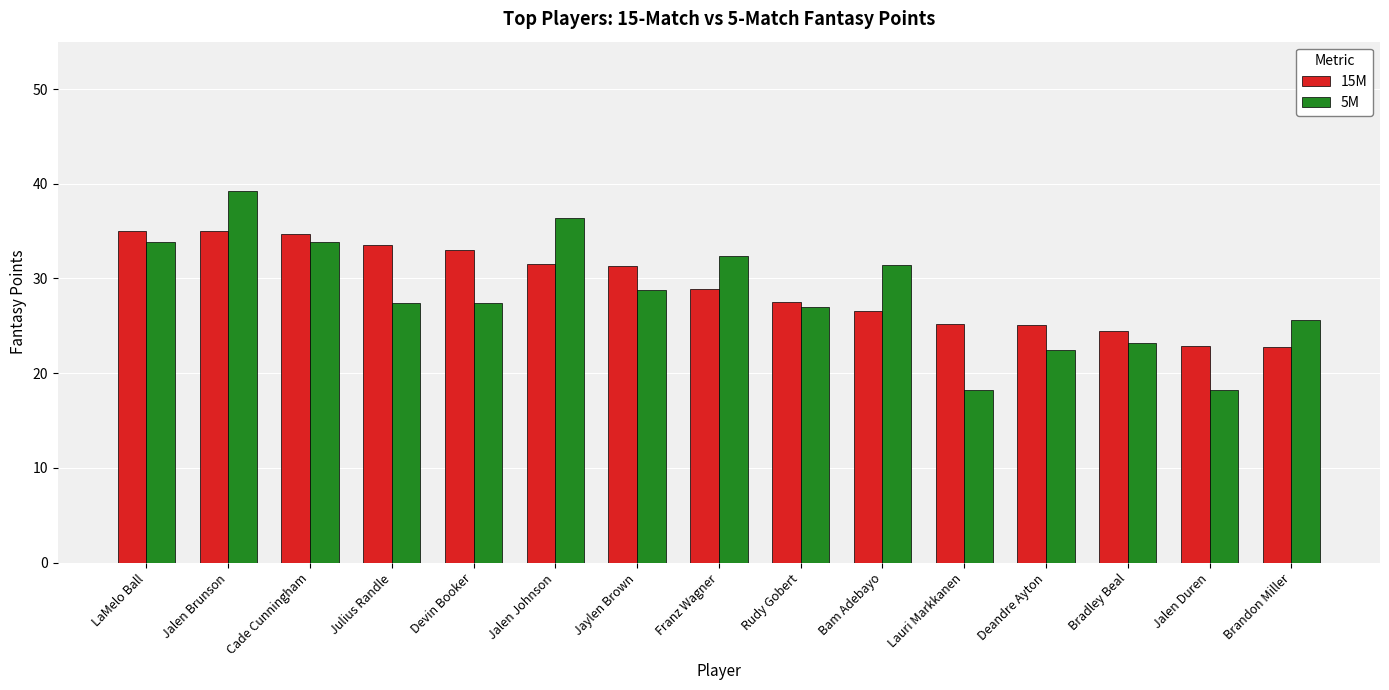

Which series has the largest range (max minus min)?

5M